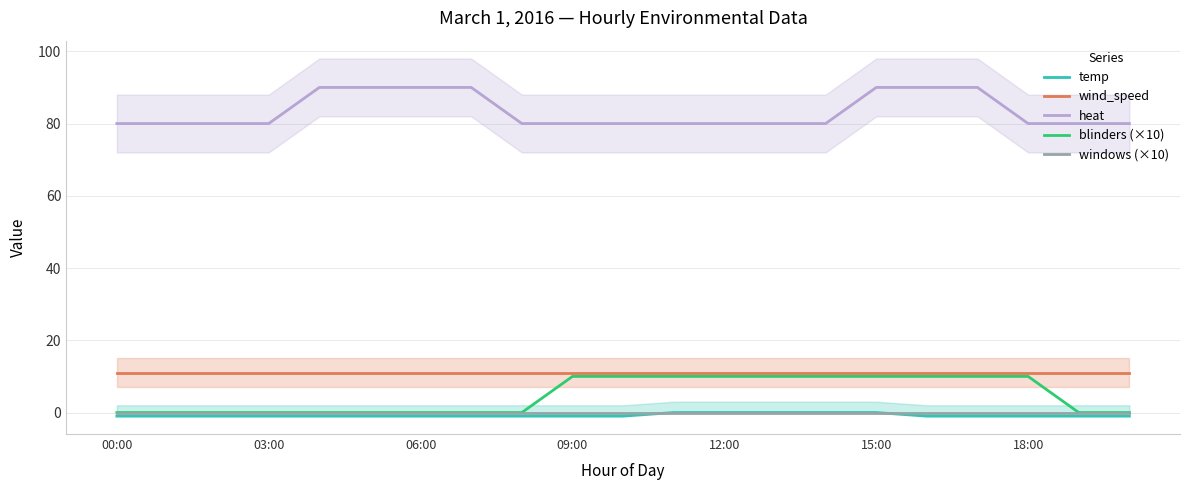

What is the minimum value for heat?

80